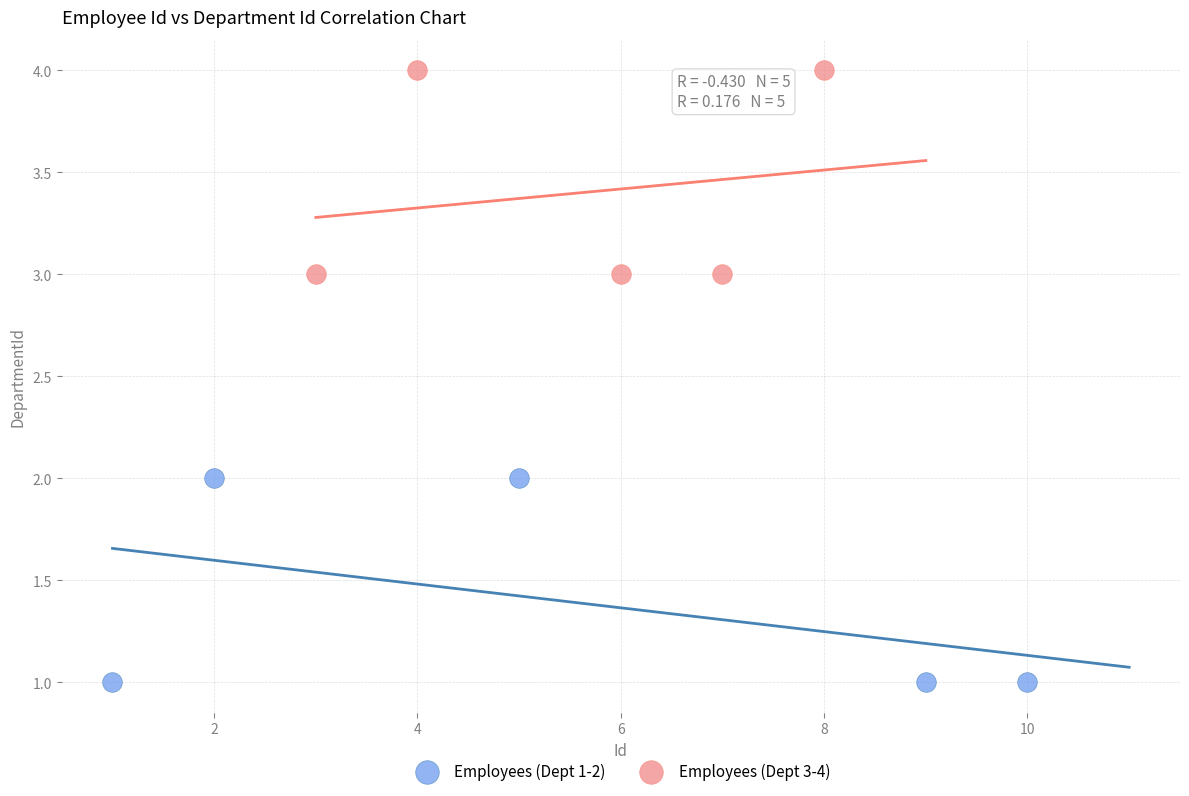

Which series reaches the maximum Y coordinate?

Employees (Dept 3-4)